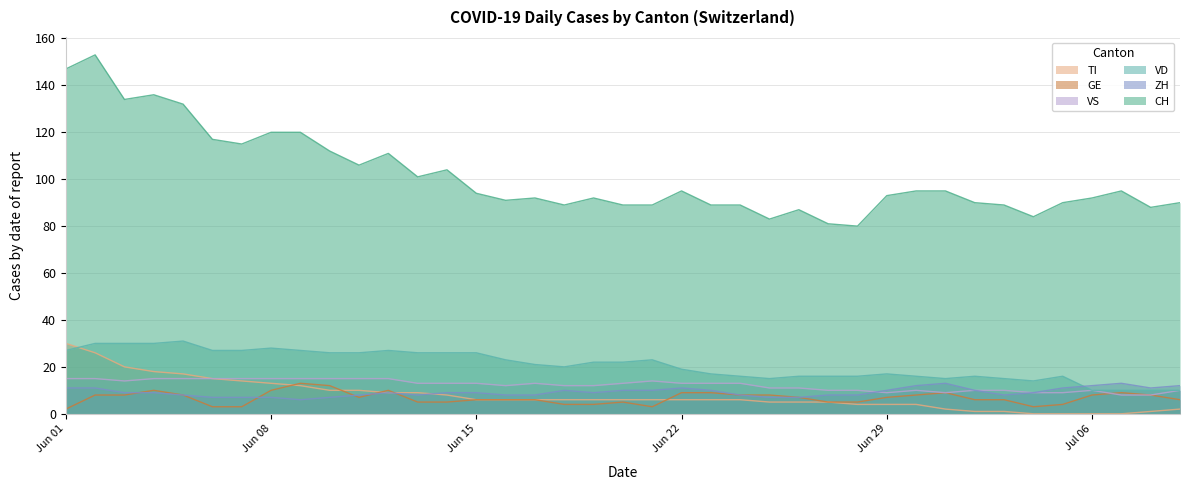

List the series in order of their peak value, lowest first.

ZH, GE, VS, TI, VD, CH